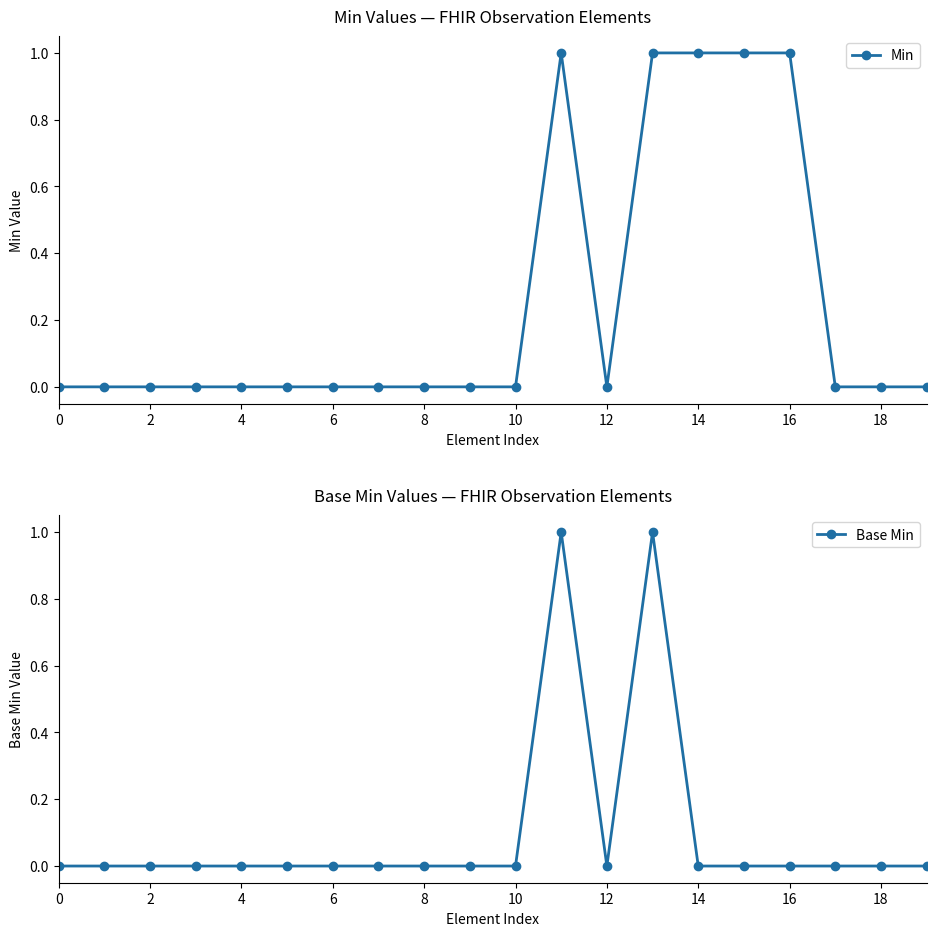

Is it true that Base Min equals 1 at 11?

True